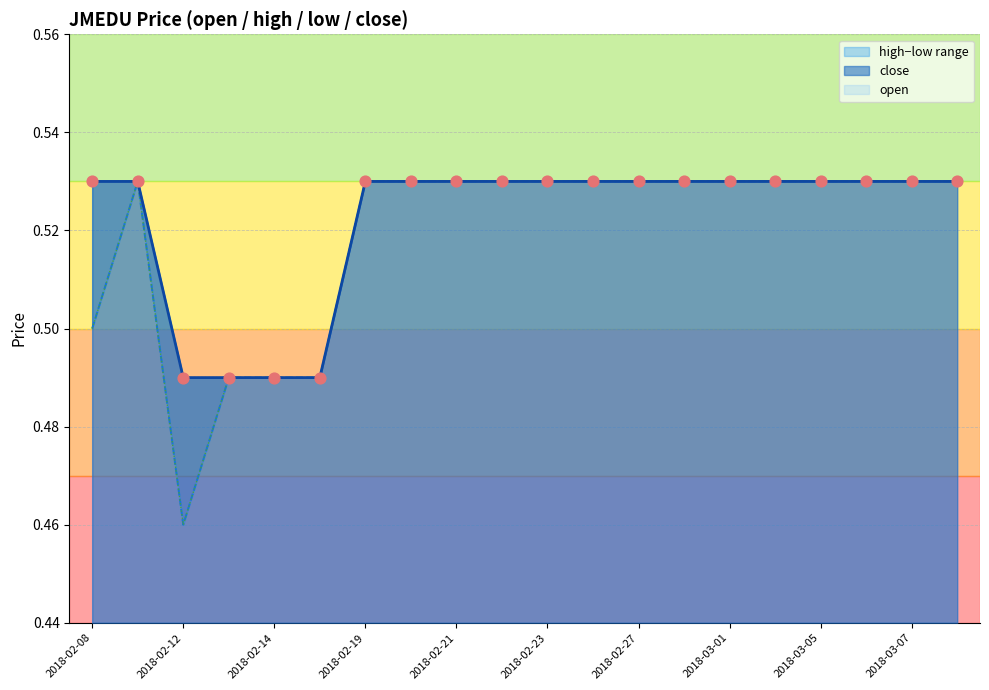

At which category is the sum across all series the highest?

2018-02-09